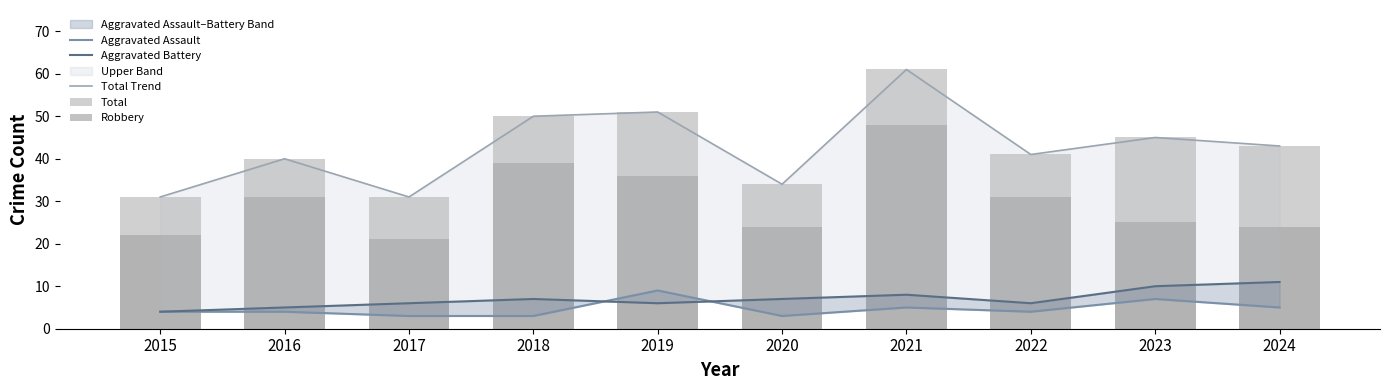

At how many categories does at least one series exceed 21?

10